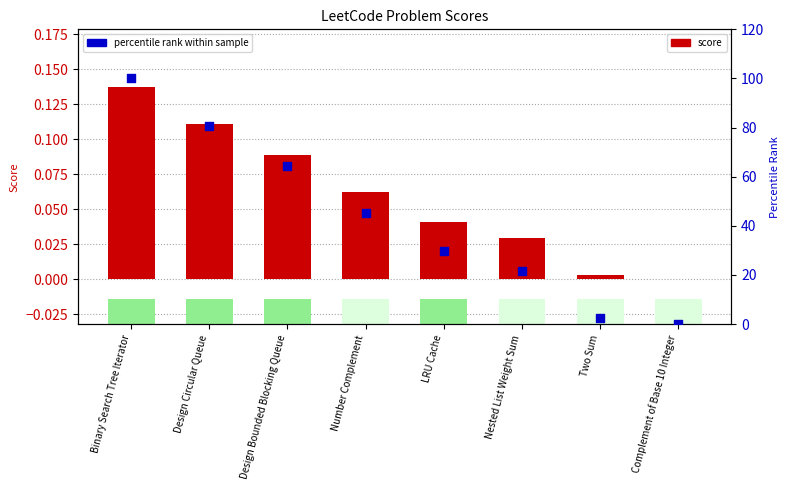

What is the total value across all series at Nested List Weight Sum?

21.6